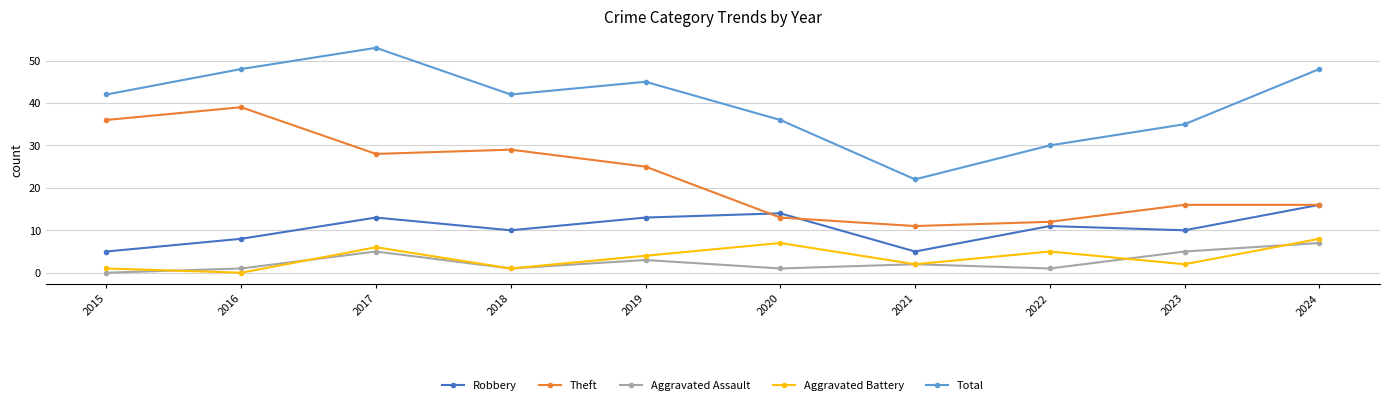

What are all the series names shown in the legend?

Robbery, Theft, Aggravated Assault, Aggravated Battery, Total